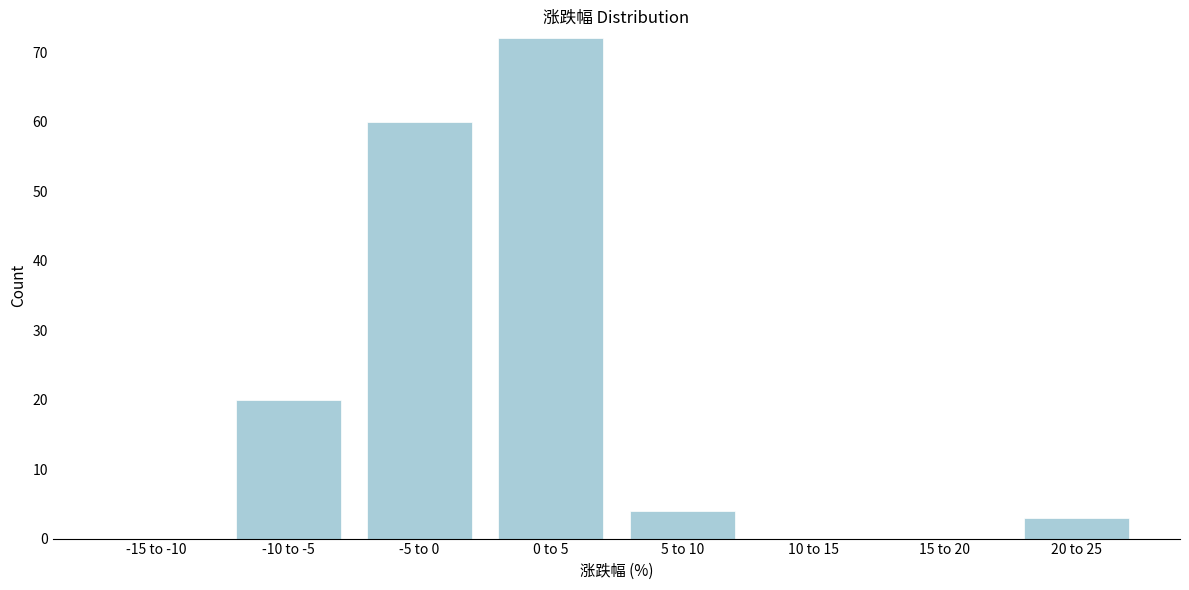

Reading left to right, extract all data points from this chart.

-15 to -10=0	-10 to -5=20	-5 to 0=60	0 to 5=72	5 to 10=4	10 to 15=0	15 to 20=0	20 to 25=3